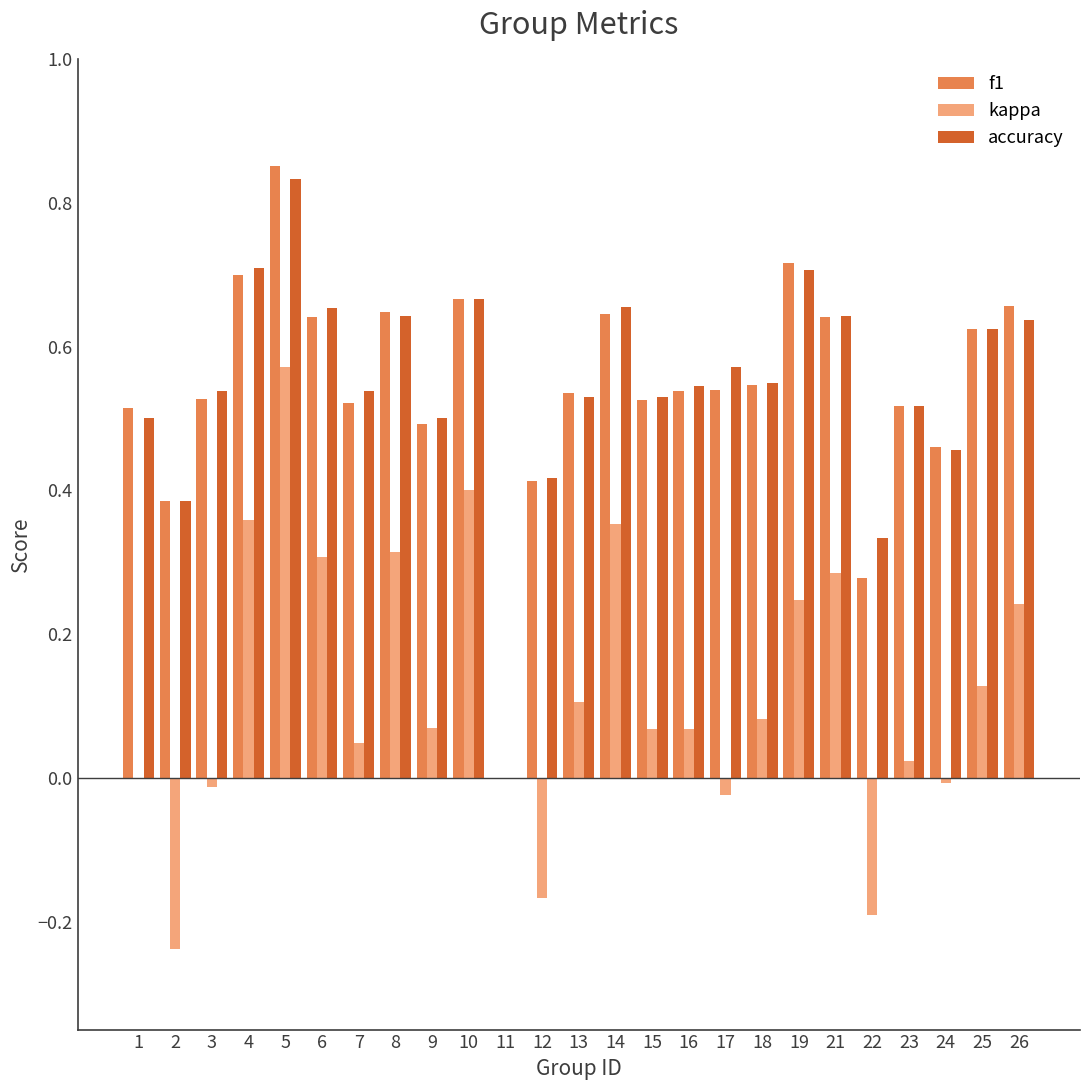

True or false: kappa has a value of 0.2 at 4.

False